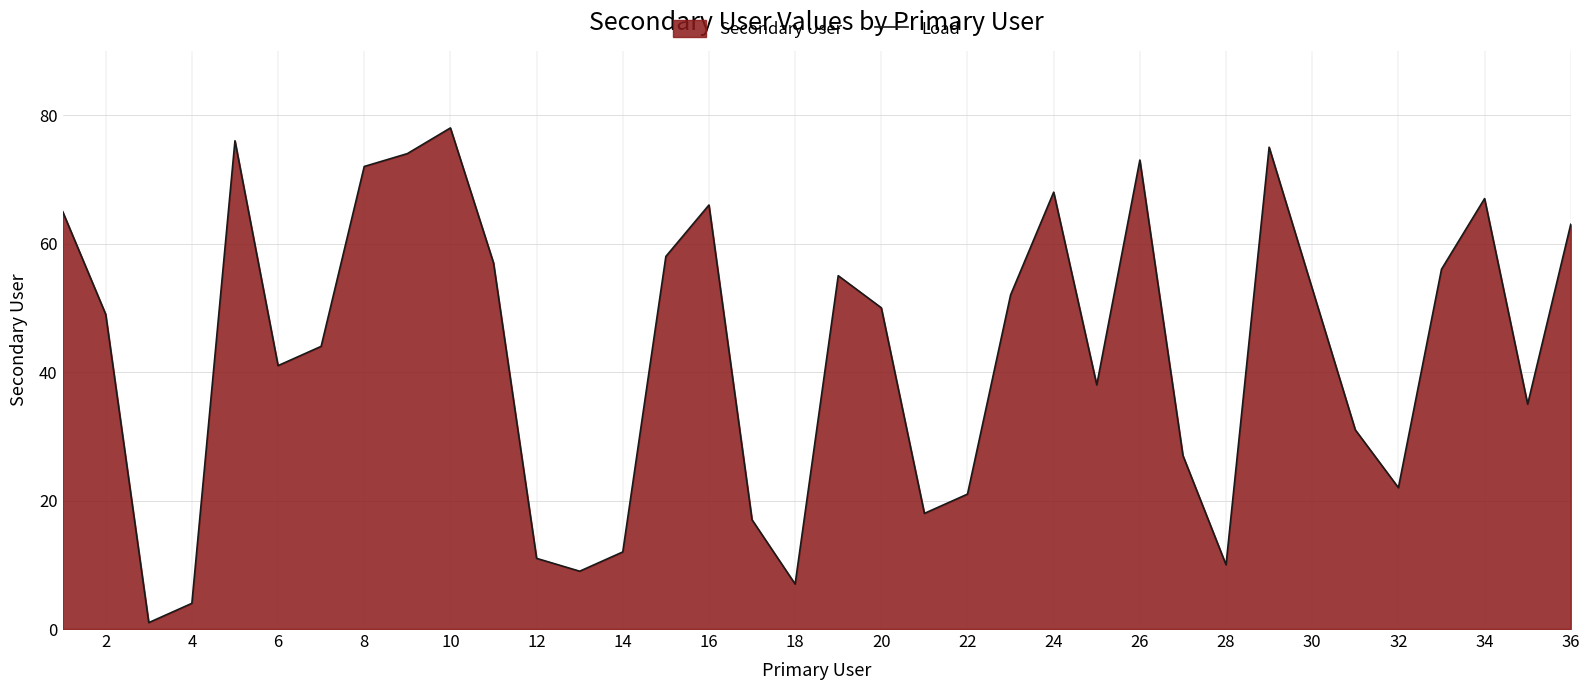

What is the ratio of the value at 10 to the value at 26?

1.1